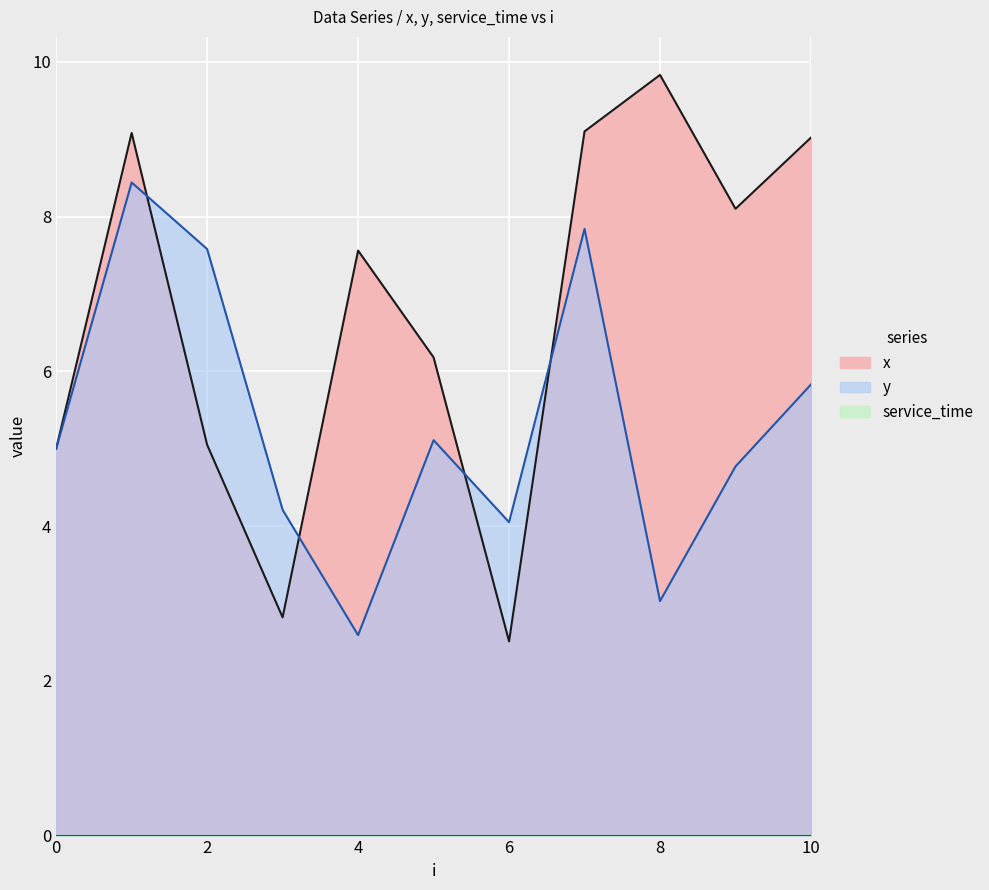

After their last crossing, which series has the higher values: x or y?

x